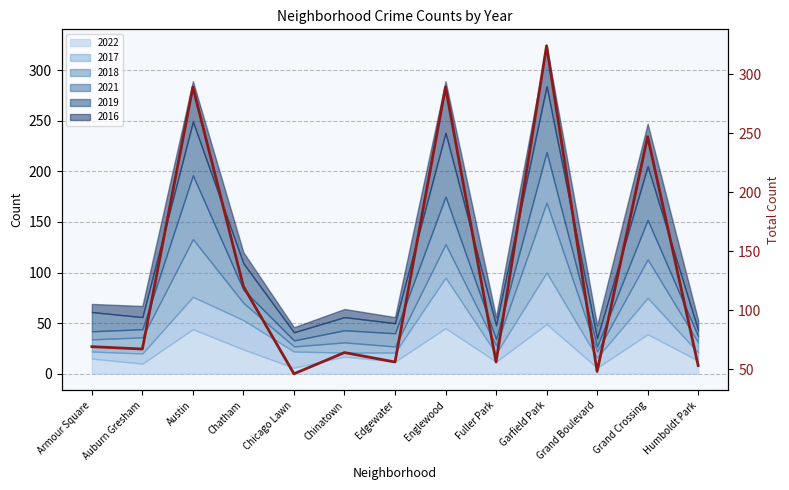

What is the value of the 1st point from the left?

69